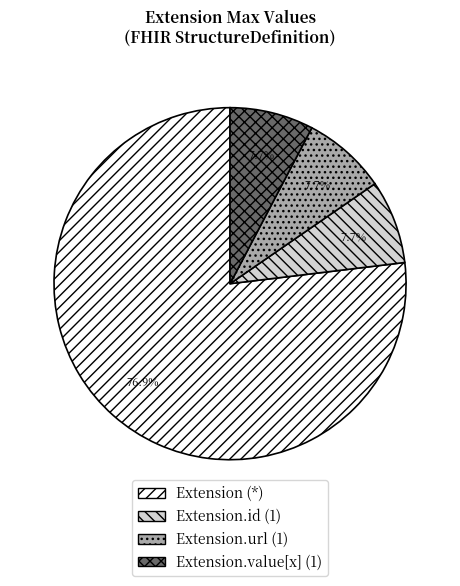

To the nearest percent, what is the difference between the largest and smallest slice percentages?

69%